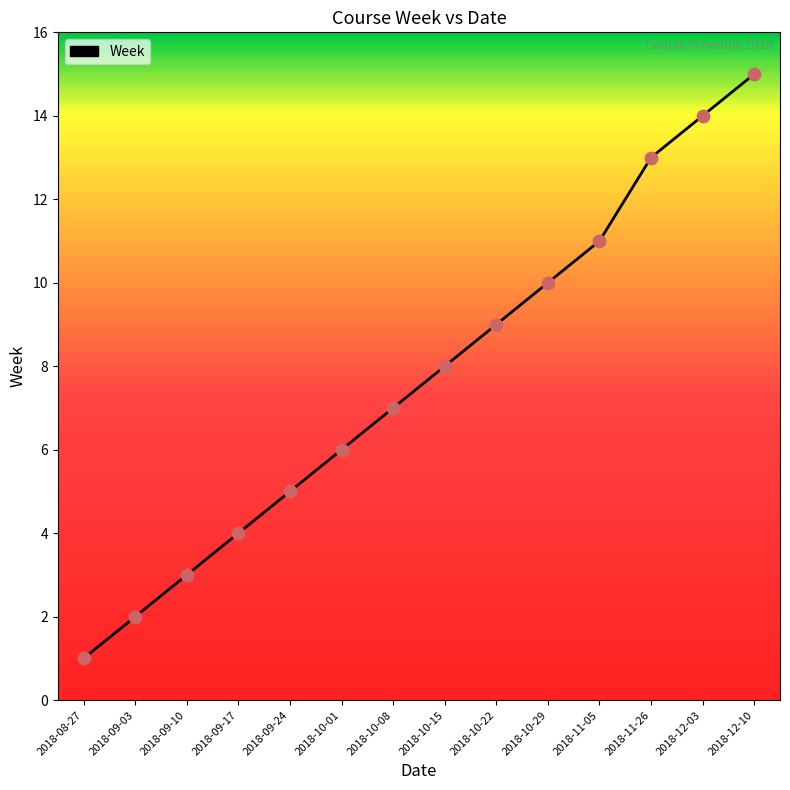

What is the change in value from 2018-09-24 to 2018-10-15?

+3